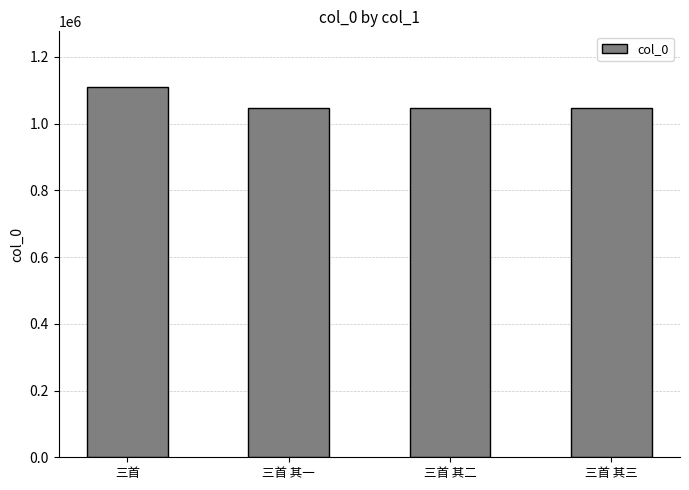

What is the label of the 1st bar from the right?

三首 其三